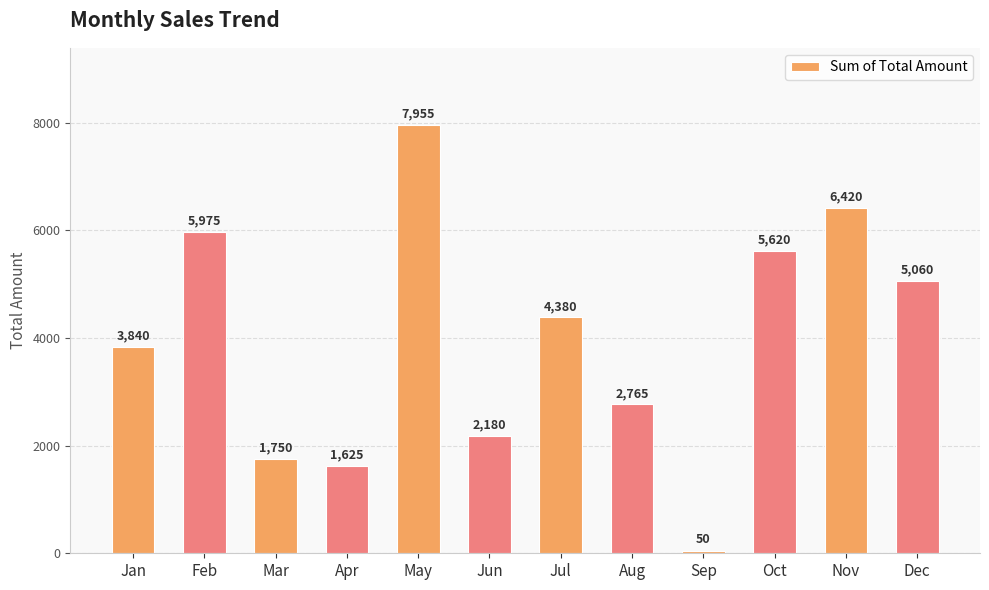

Reading left to right, what are all the values shown in this chart?

3840	5975	1750	1625	7955	2180	4380	2765	50	5620	6420	5060